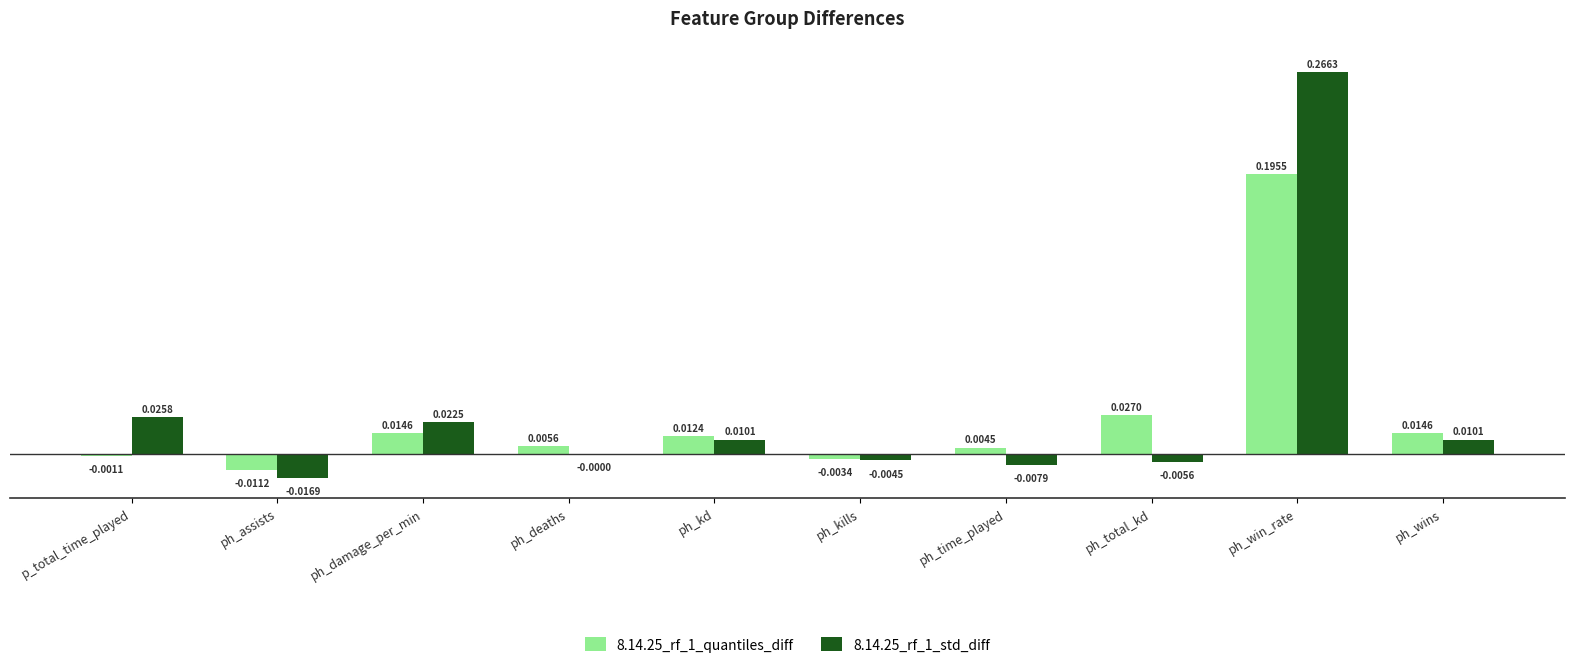

How many values in the 8.14.25_rf_1_quantiles_diff series exceed 0?

7